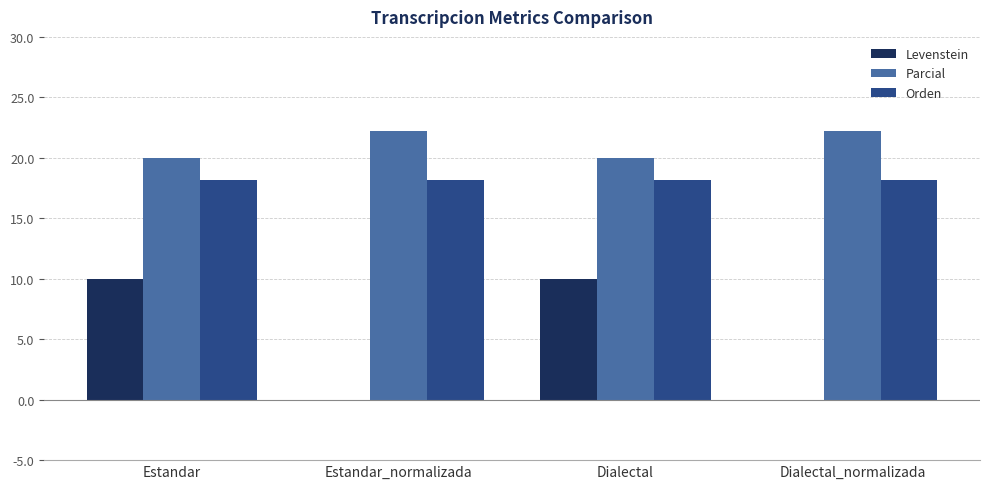

Which series changed the most between Dialectal and Dialectal_normalizada?

Levenstein